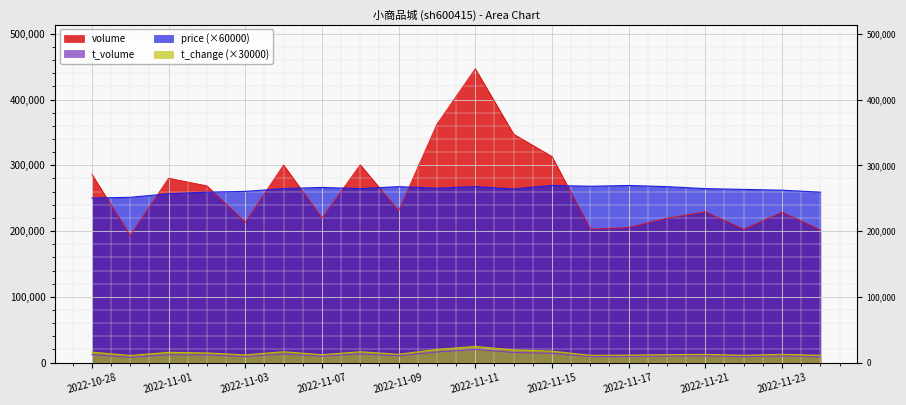

What is the smallest value displayed?

8058.0